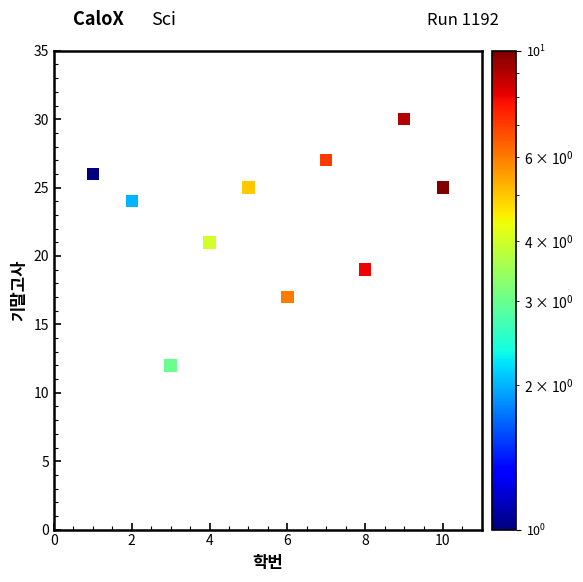

What is the average X value?

6